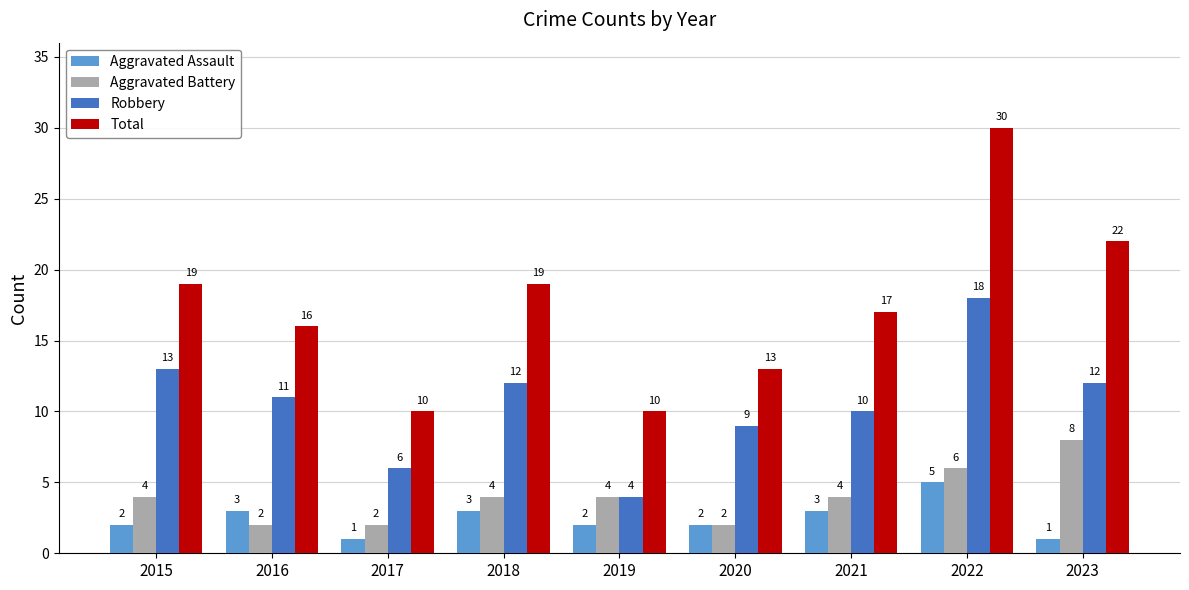

What is the difference between the maximum and minimum values in the Total series?

20